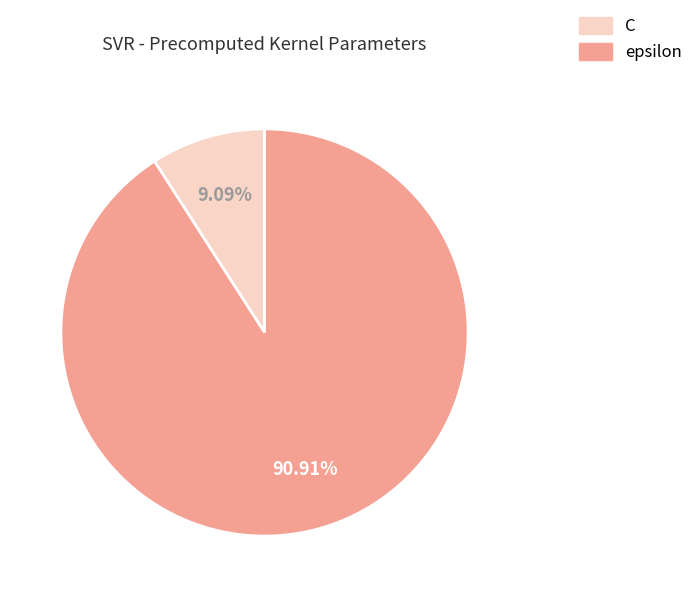

How many slices are in this pie chart?

2